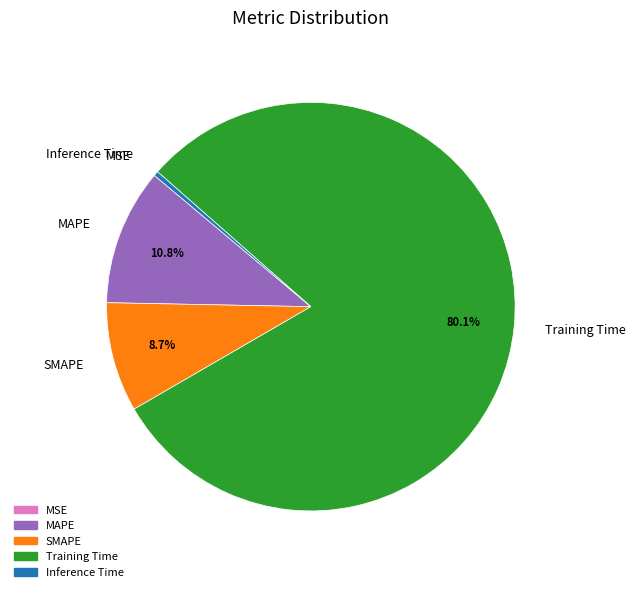

Do SMAPE and Inference Time together represent more than half of the pie?

No